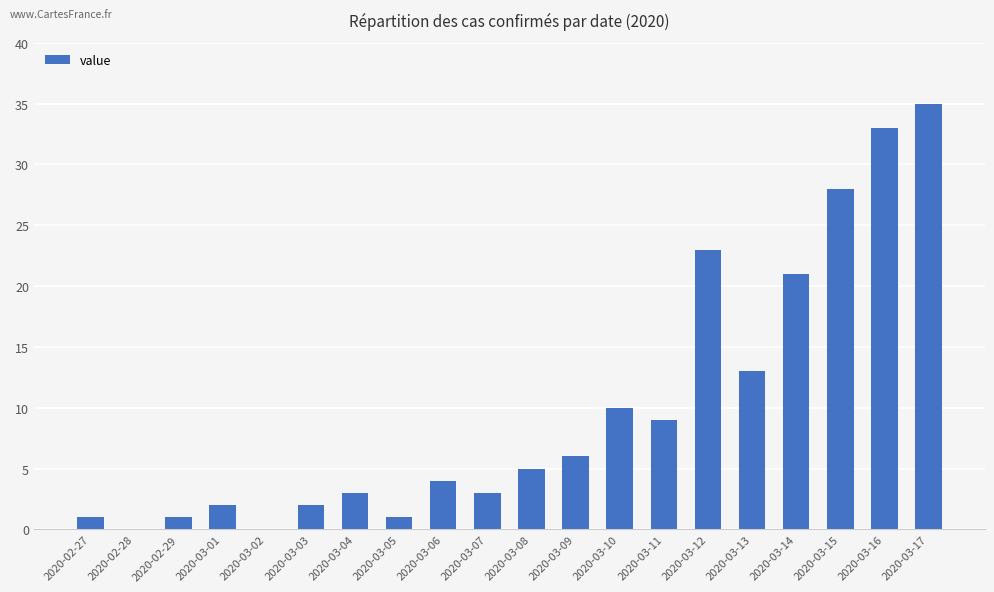

Which category has the highest value across all series?

2020-03-17